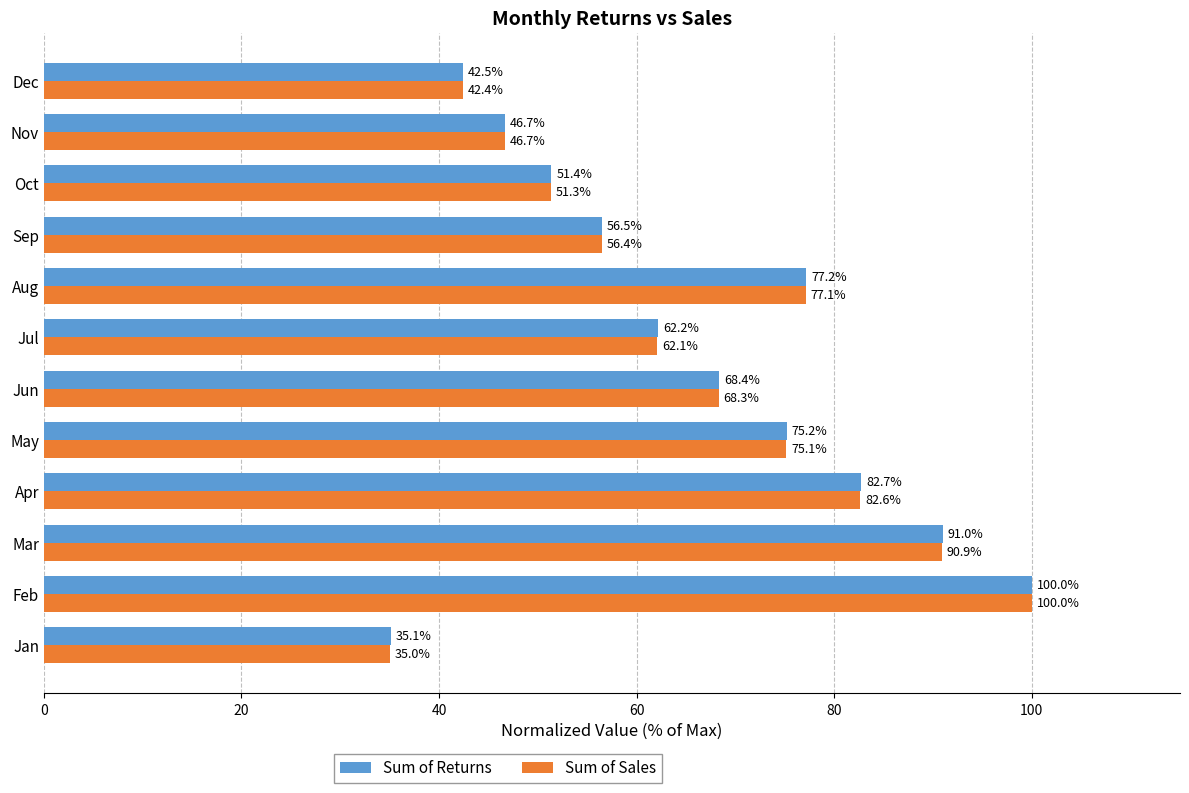

What is the difference between the second highest and second lowest values in the Sum of Returns series?

48.6